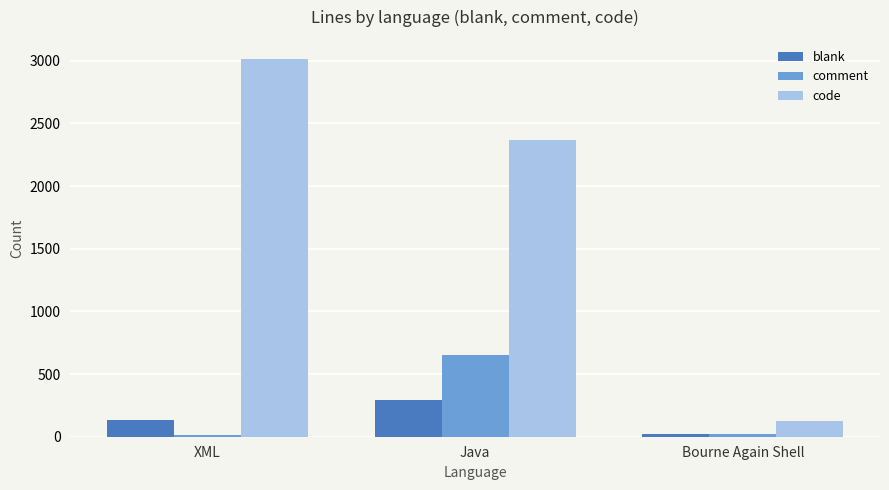

Is the value of blank at Bourne Again Shell greater than the value of code at Bourne Again Shell?

No